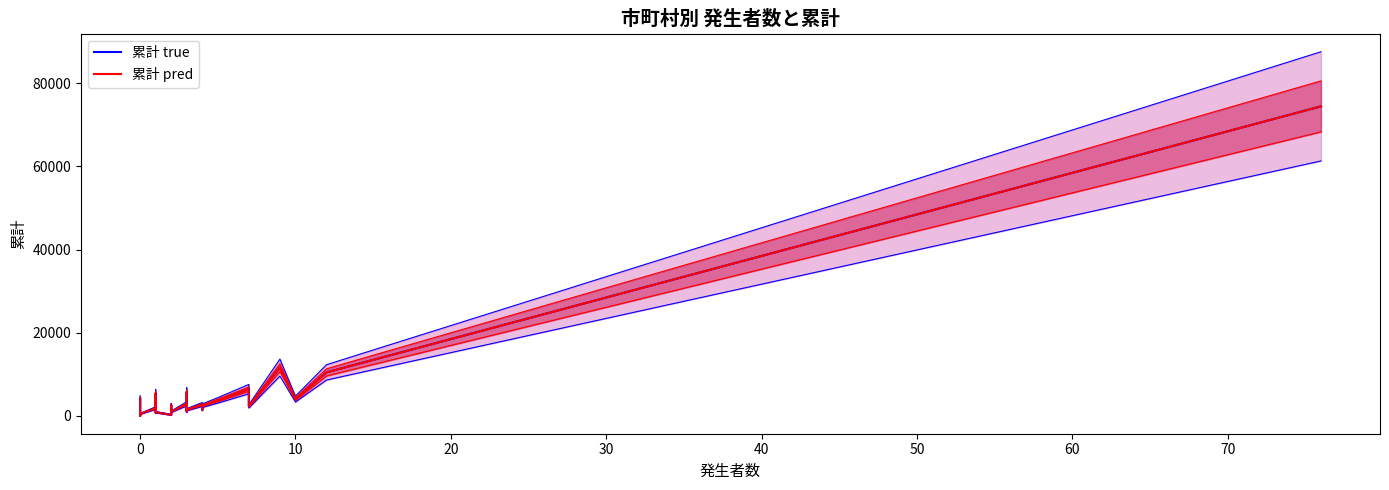

Rank the series by their maximum value, from highest to lowest.

累計 pred, 累計 true